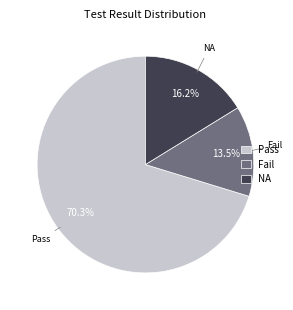

To the nearest percent, what is the difference between the largest and smallest slice percentages?

57%